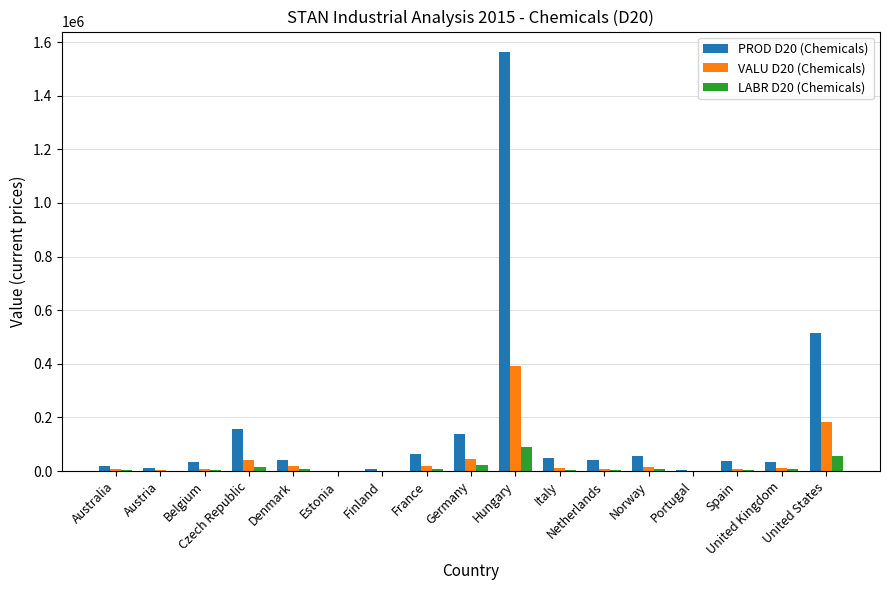

Where does the VALU D20 (Chemicals) series first go above 10896?

Czech Republic